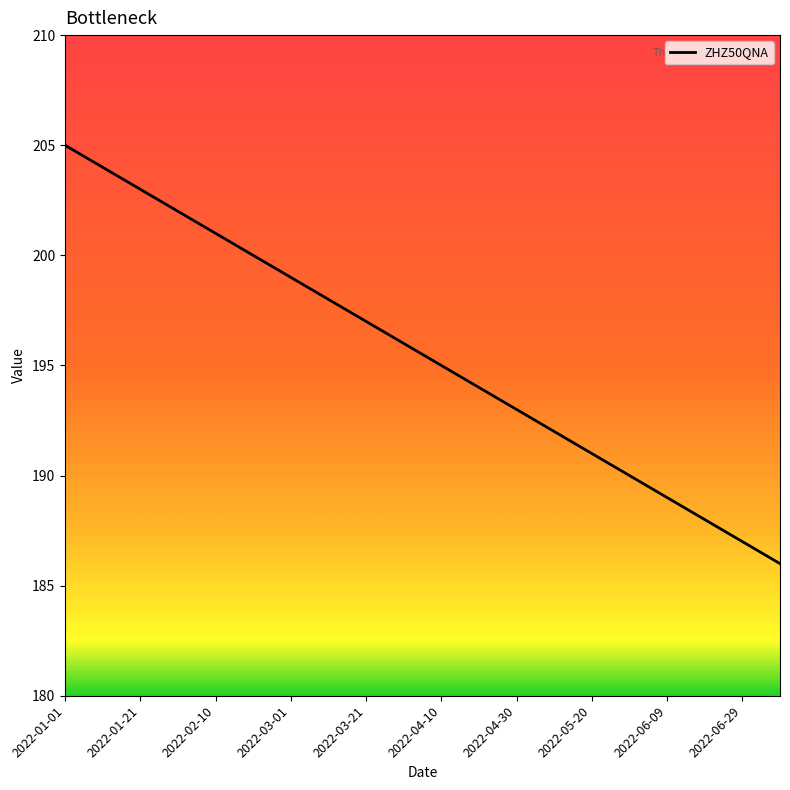

What is the maximum value shown in the chart?

205